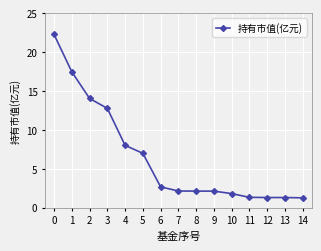

What is the maximum value shown in the chart?

22.3